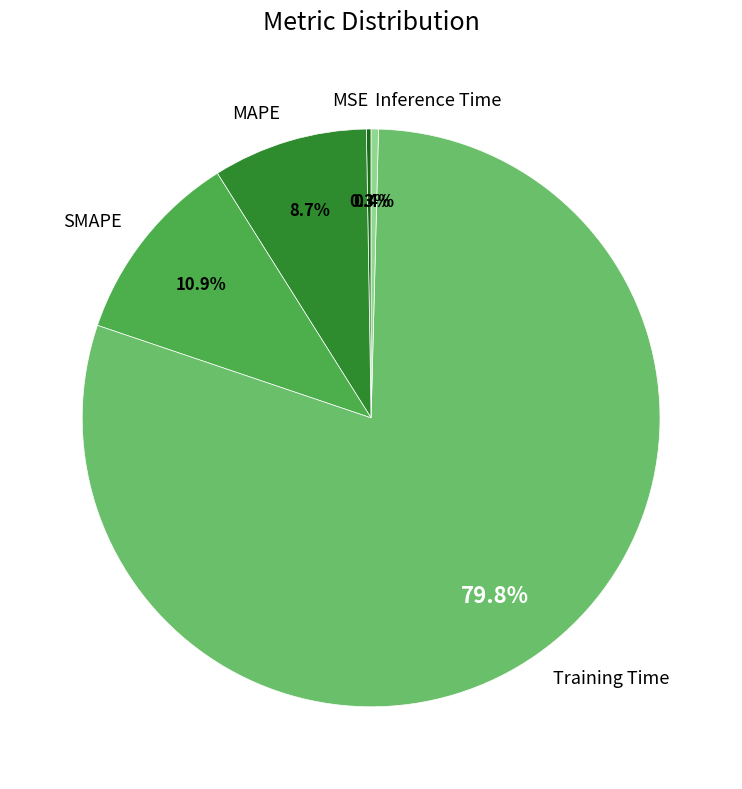

Does Training Time account for over 50% of the chart?

Yes